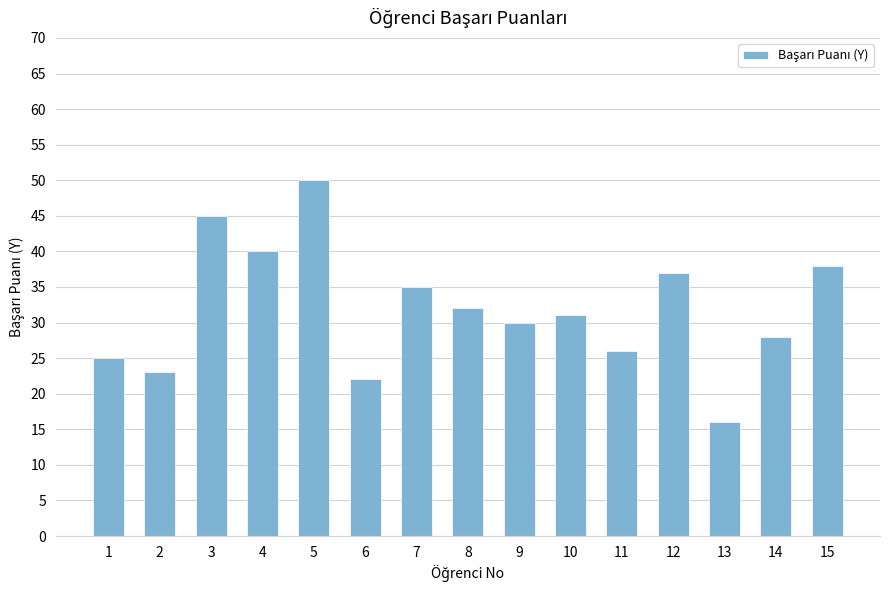

Rank the categories by value from highest to lowest.

5, 3, 4, 15, 12, 7, 8, 10, 9, 14, 11, 1, 2, 6, 13